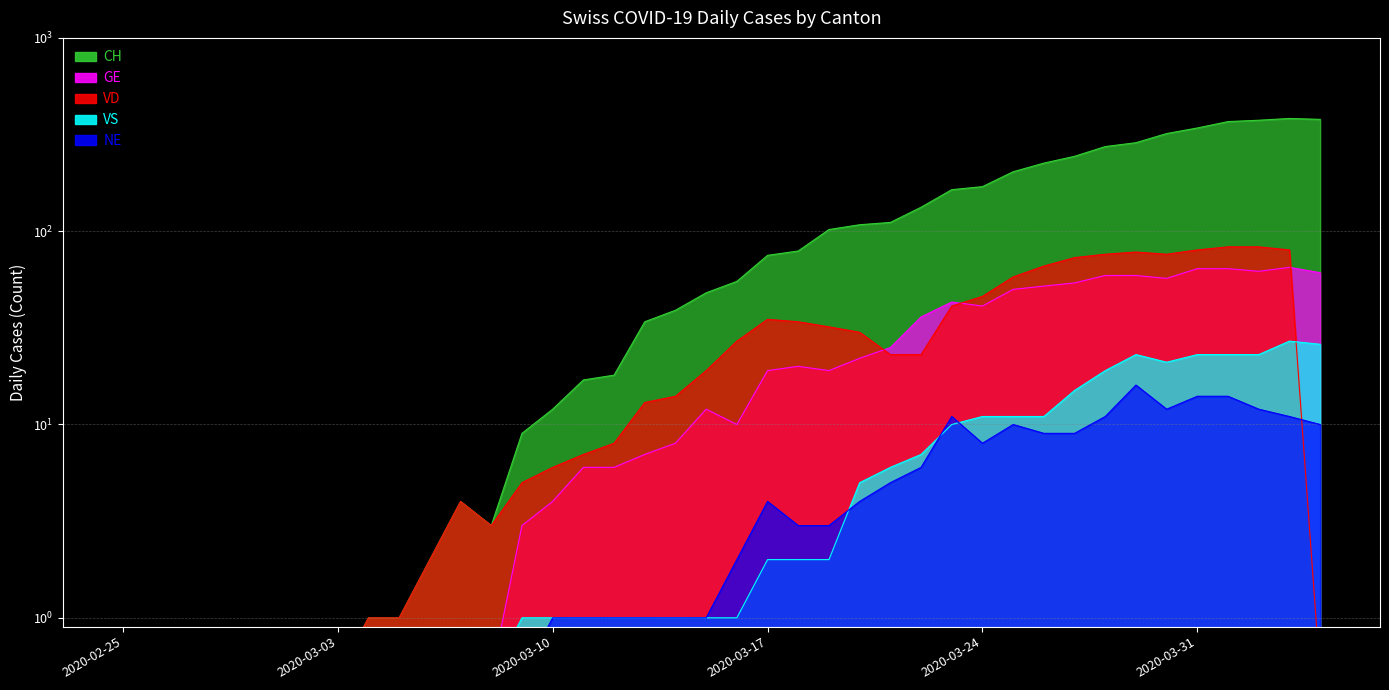

What position from the right is 2020-03-02?

34